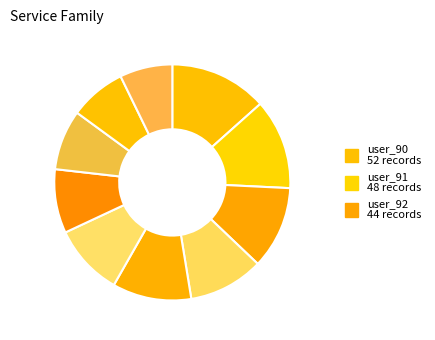

How many segments does this pie chart have?

10